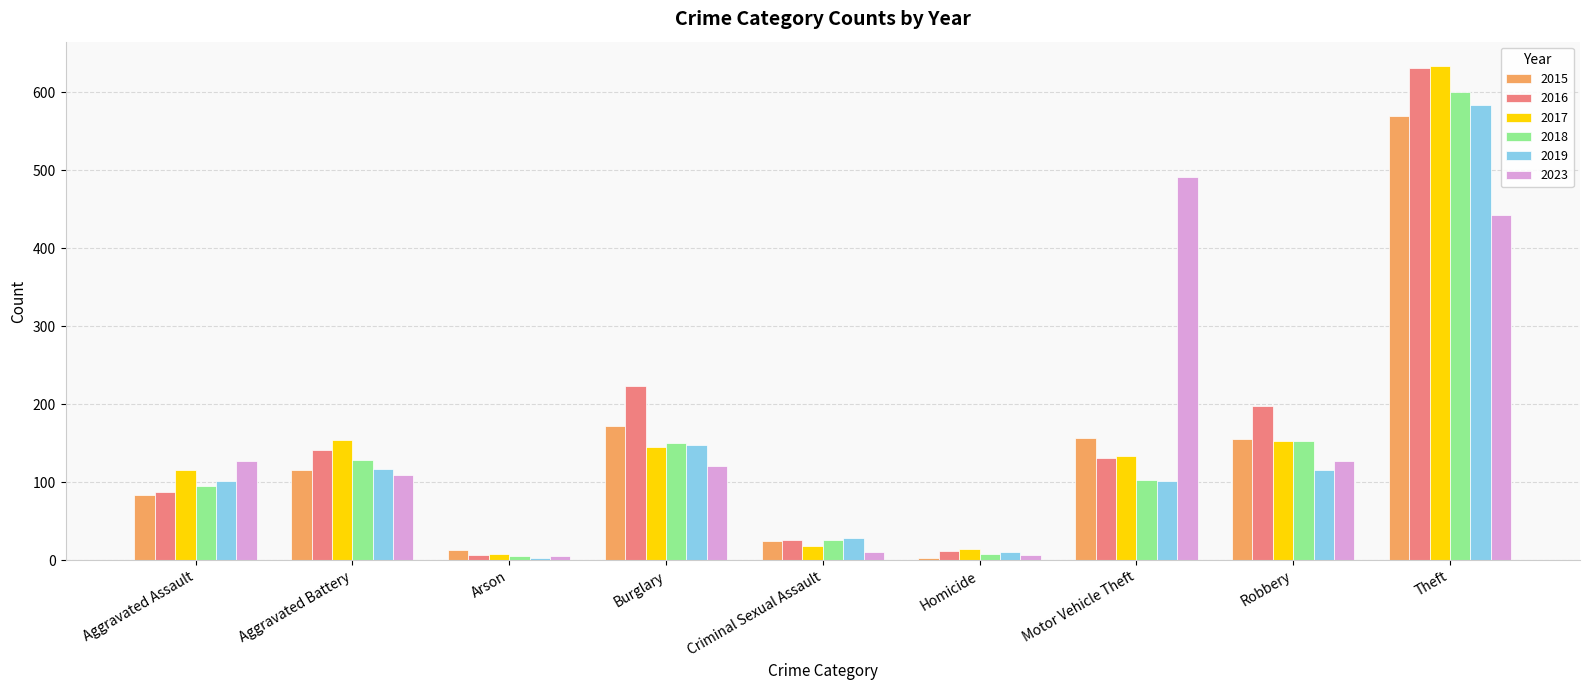

What is the sum of all 2019 values?

1209